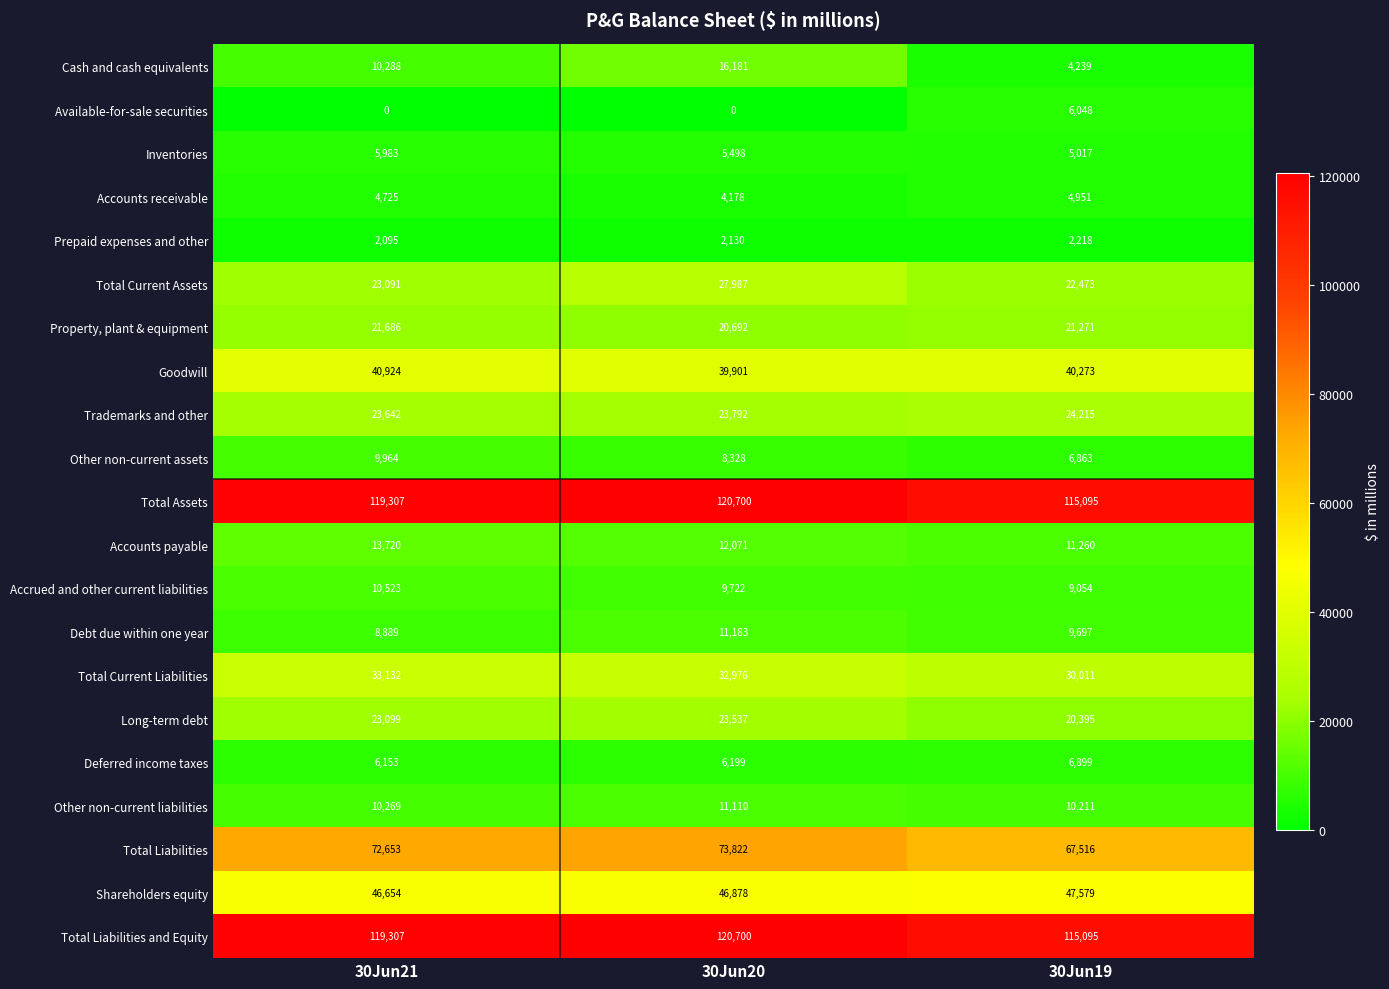

At how many categories does at least one series exceed 669?

3